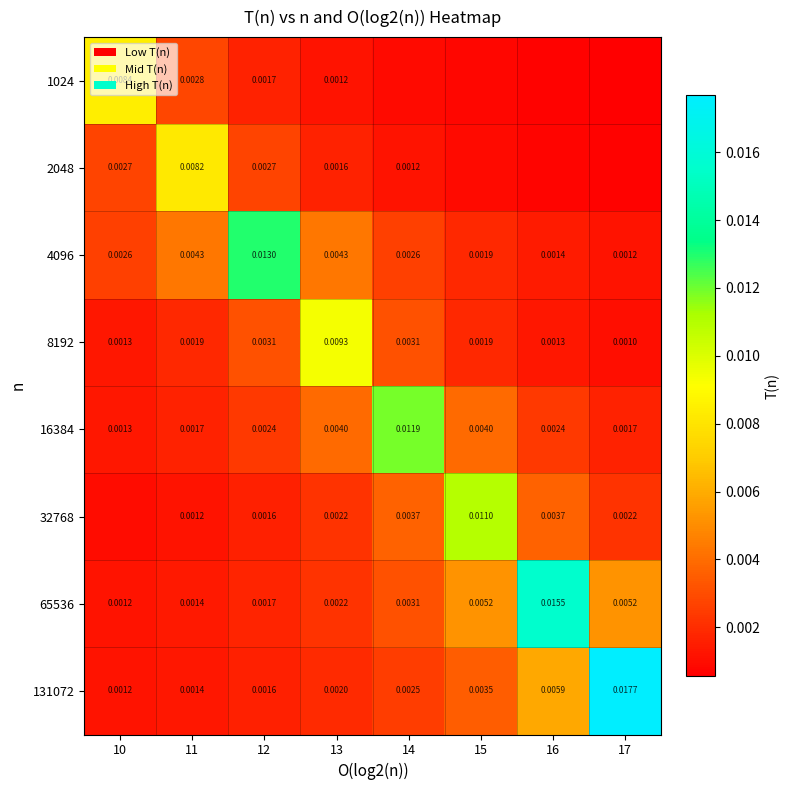

Is the value of 65536 at 15 greater than the value of 131072 at 16?

No